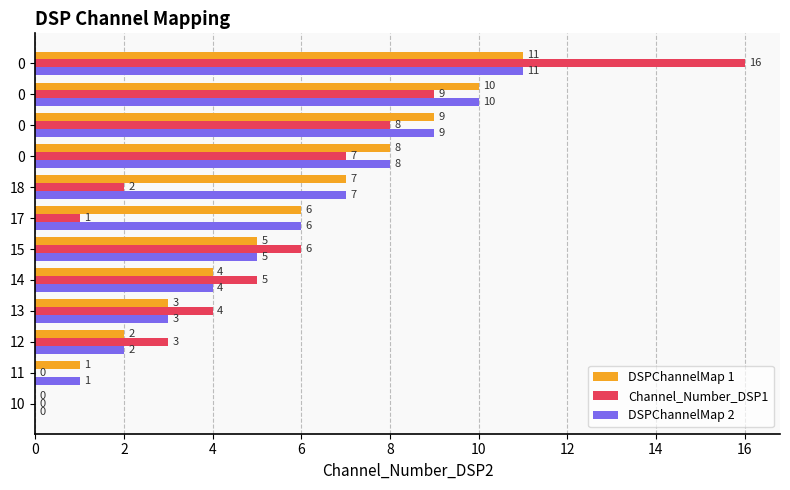

What is the value of the DSPChannelMap 1 bar at the 3rd from the left?

2